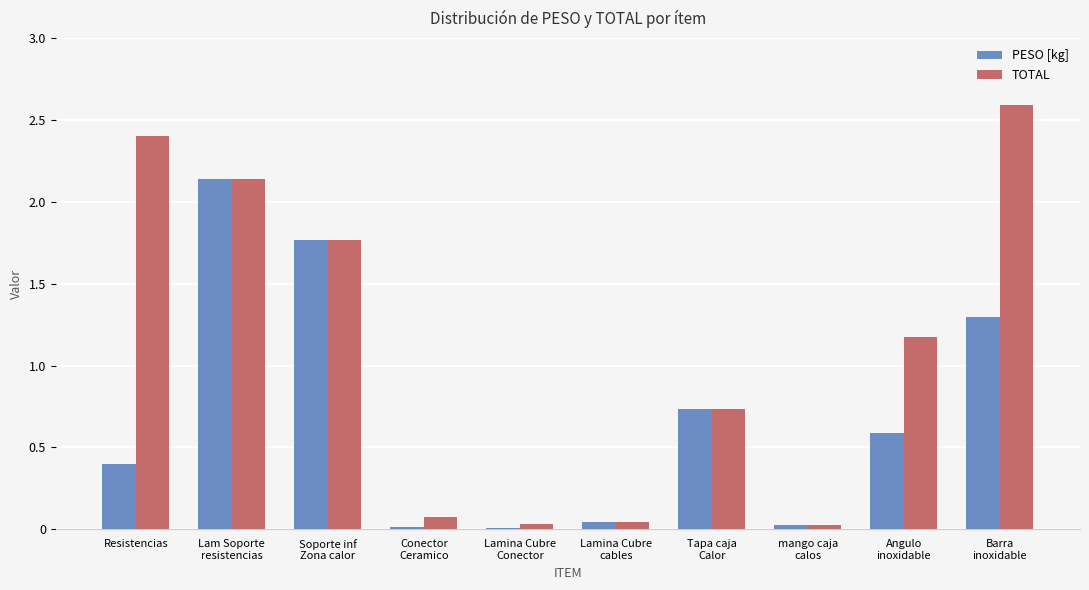

Read the PESO [kg] value at Resistencias.

0.4